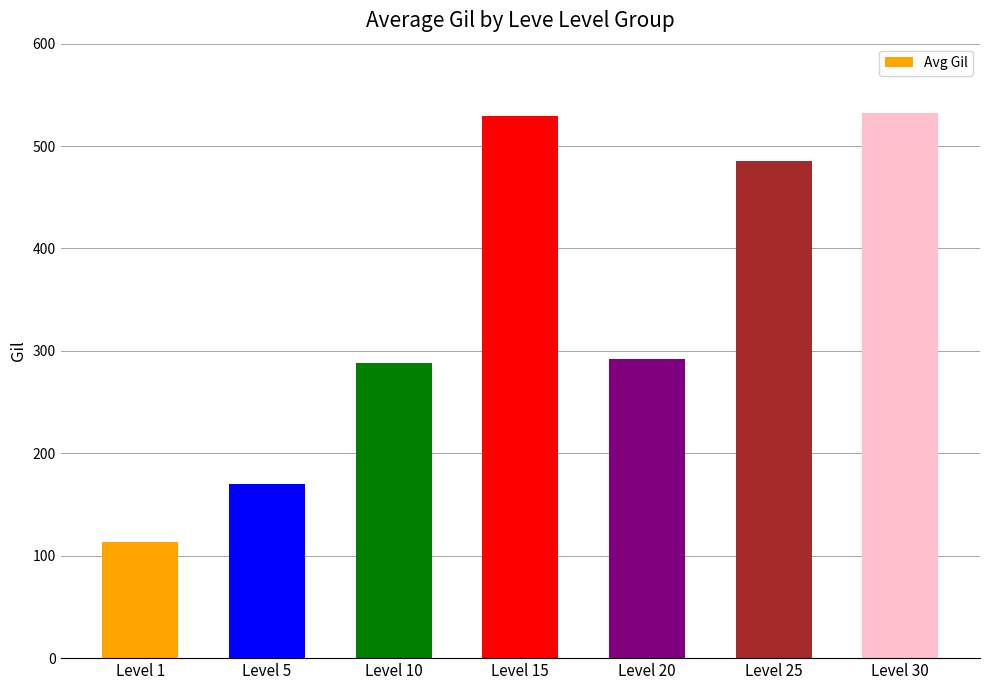

What is the difference between the maximum and minimum values?

419